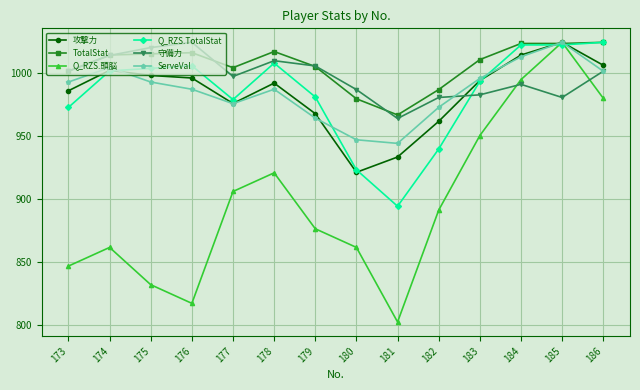

Is this an area chart (filled region under the line)?

No